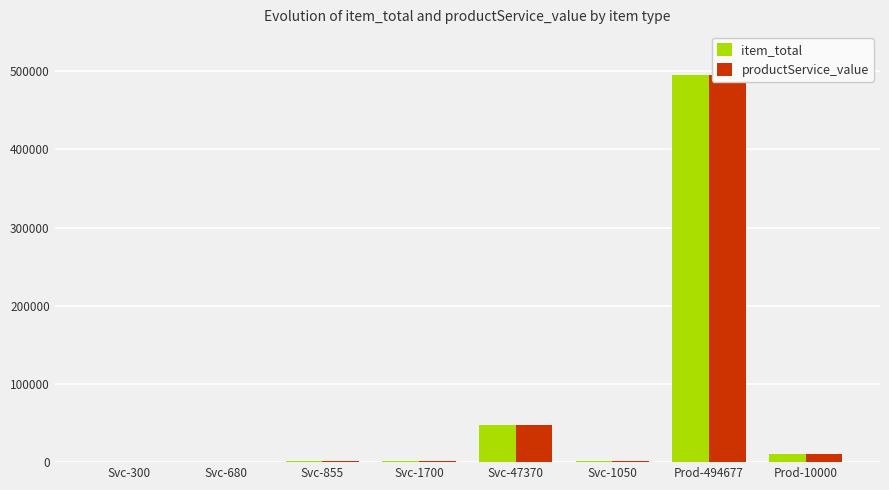

What is the difference between the item_total values at Svc-855 and Svc-680?

175